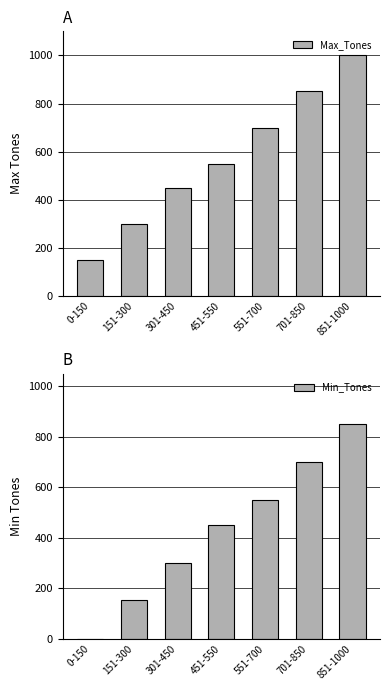

What is the average value of the Min_Tones series?

429